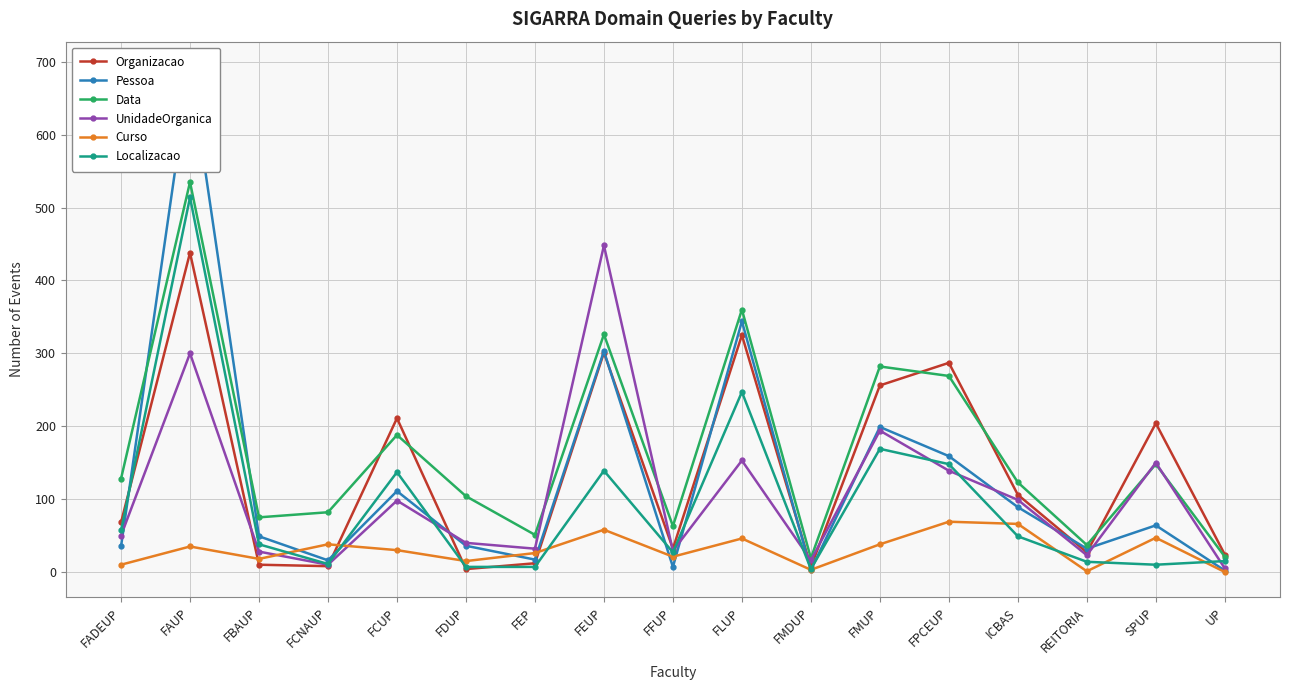

Where is the first local maximum for Data?

FAUP